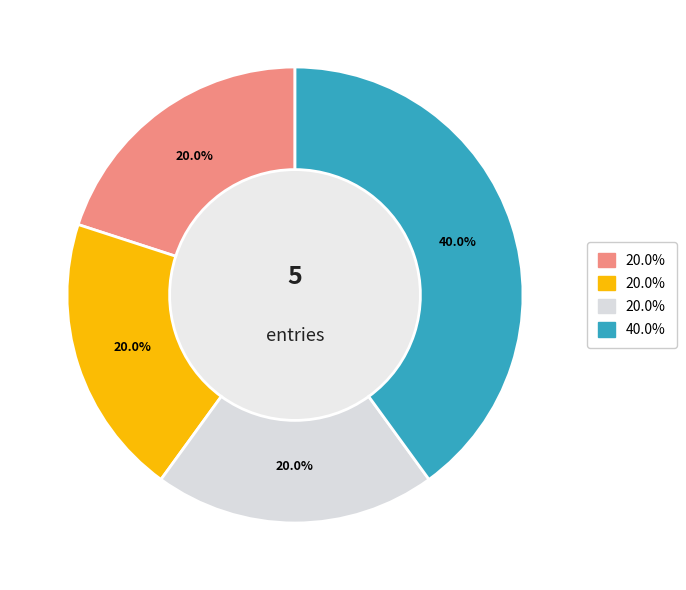

Is there any slice that represents more than half of the pie?

No